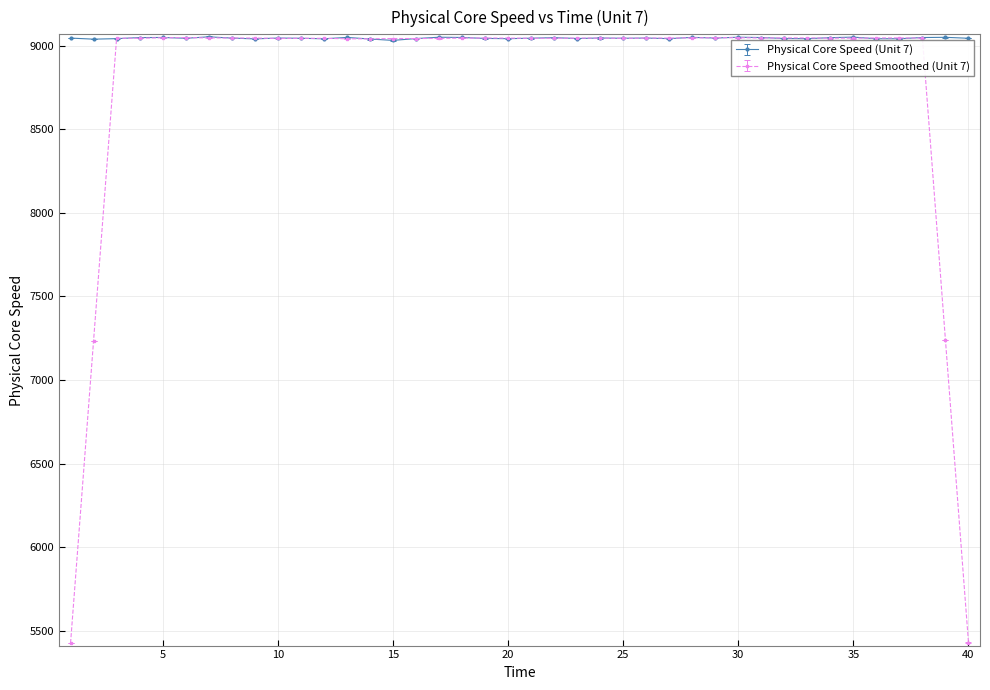

True or false: Physical Core Speed Smoothed (Unit 7) has more than 0 points higher than both neighbors.

True